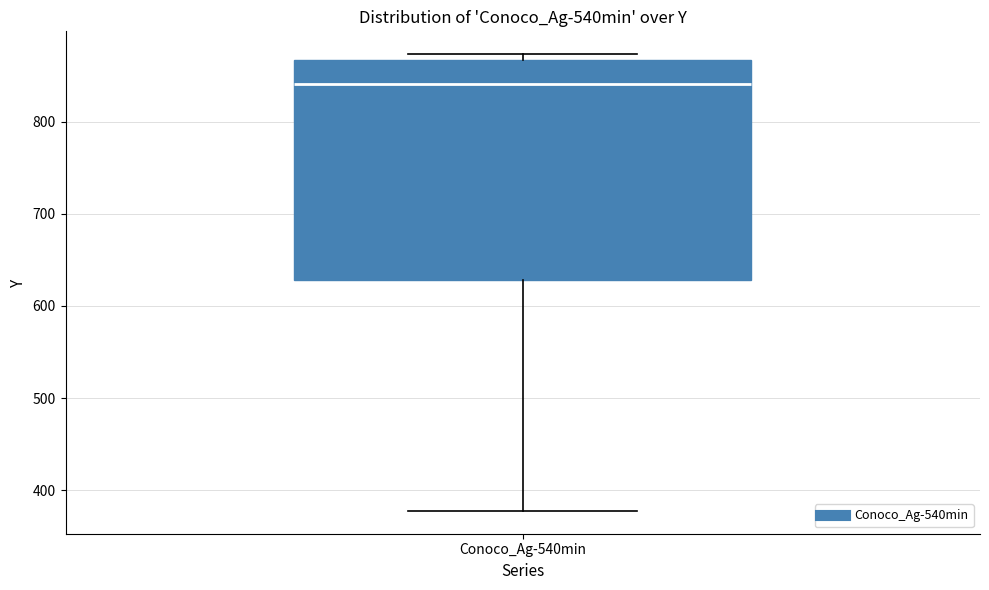

Transcribe this box plot: give where the median line is, the range the box spans, and where the two whiskers end, as read against the y-axis. The values are not printed on the chart, so give them approximately, as read against the axis.

median 840, box 630 to 870, whiskers 380 to 870 (just above the box's upper edge)